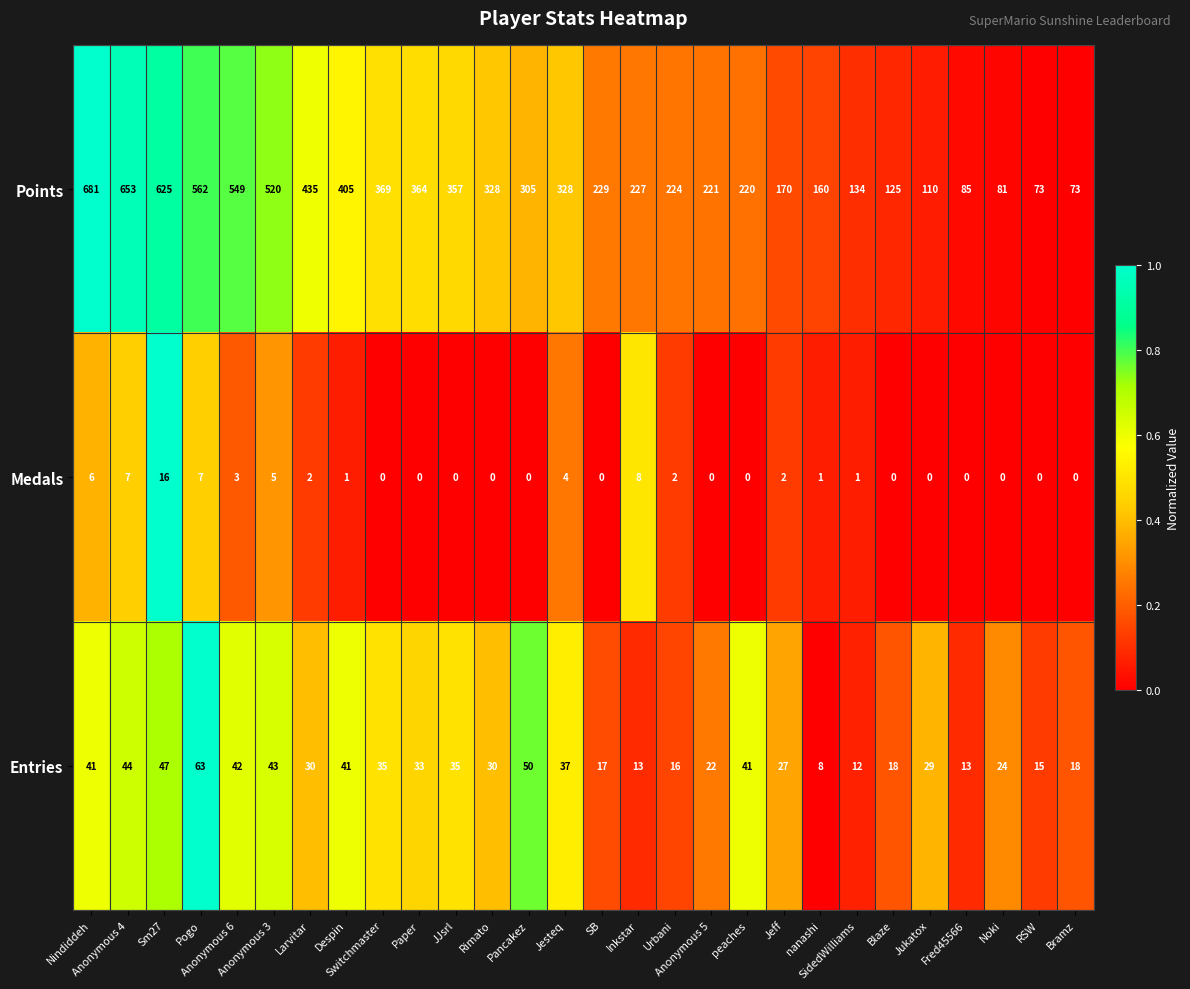

How many distinct data groups are displayed?

3